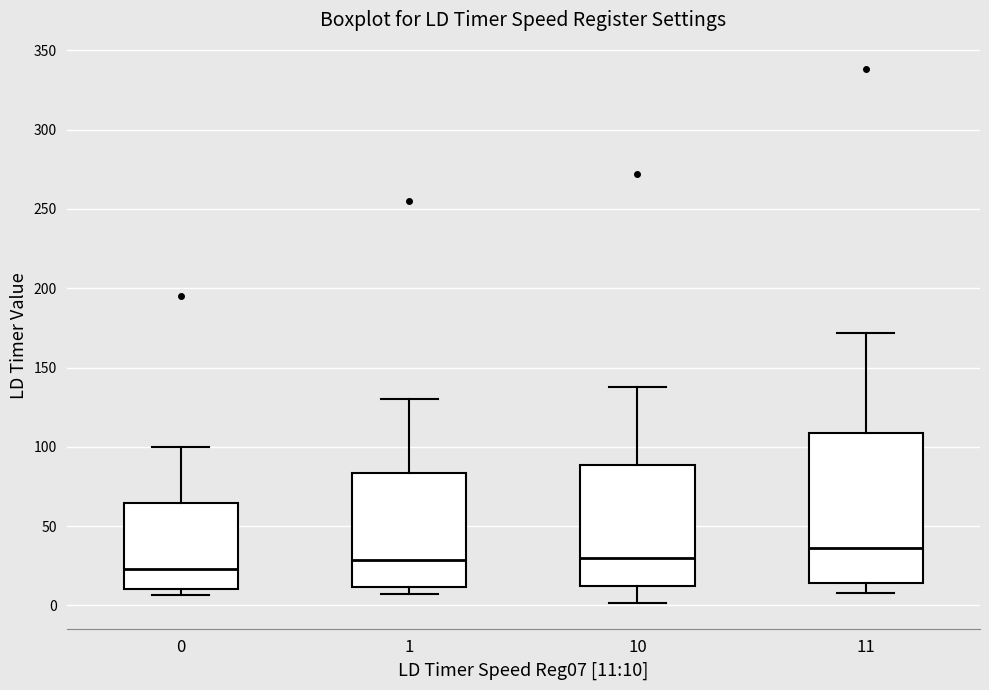

Reading left to right, transcribe this box plot: for each box, give where its median line is, the range the box spans, and where its two whiskers end, as read against the y-axis. The values are not printed on the chart, so give them approximately, as read against the axis.

0: median 25, box 10 to 65, whiskers 5 to 100
1: median 30, box 10 to 85, whiskers 5 to 130
10: median 30, box 10 to 90, whiskers 0 to 140
11: median 35, box 15 to 110, whiskers 10 to 170